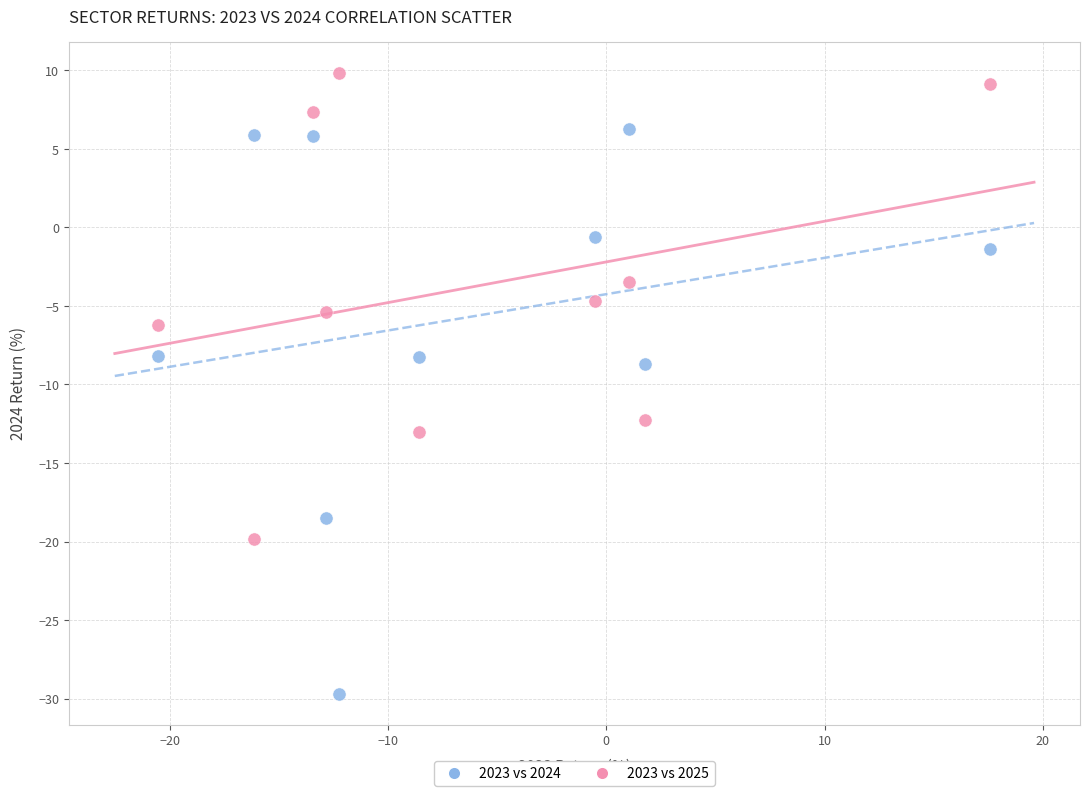

In the 2023 vs 2024 series, what Y value is closest to -11?

-8.7